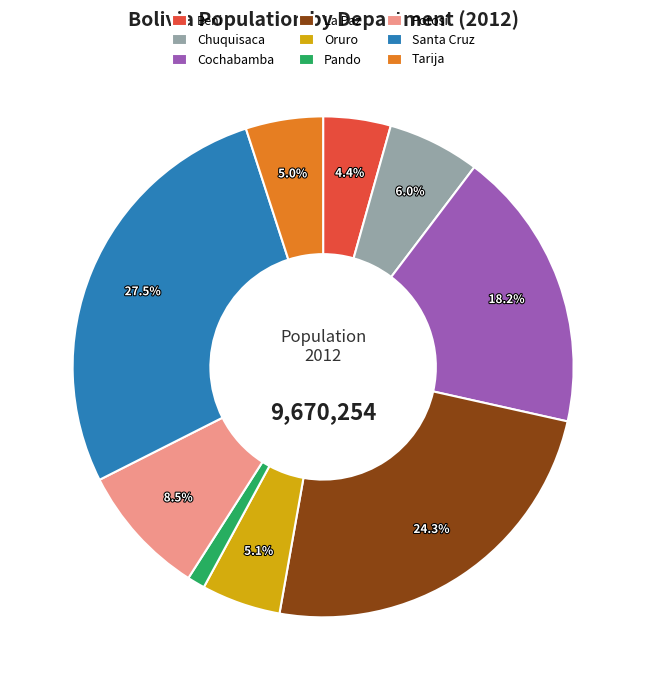

Does Santa Cruz represent more than half of the total?

No